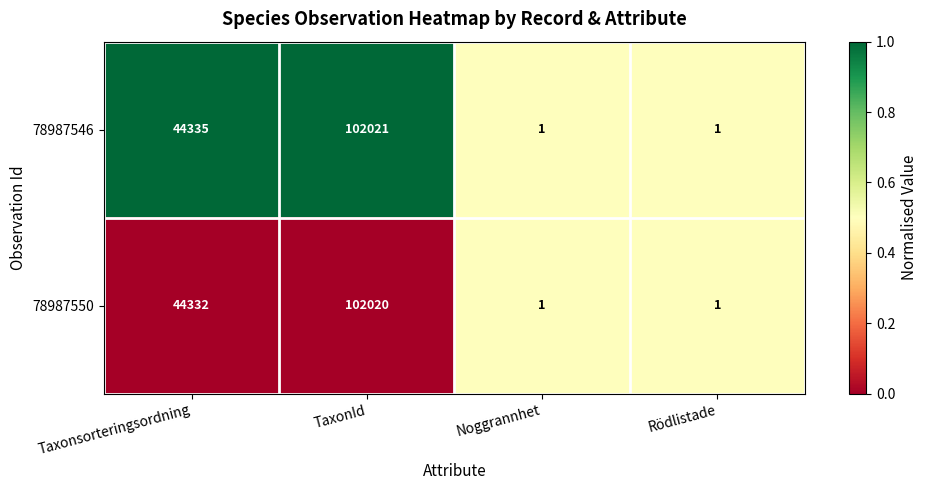

What value does the 78987550 series have at Taxonsorteringsordning, to the nearest 10?

44330